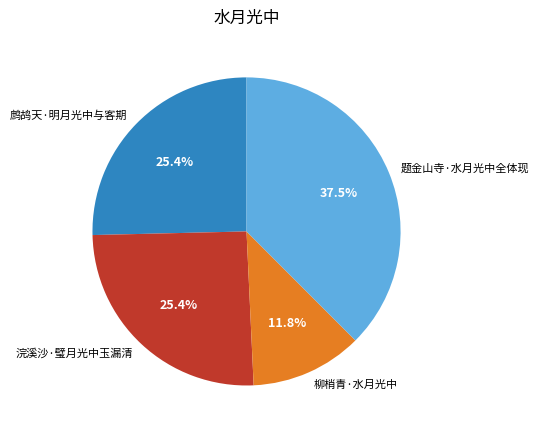

Does 浣溪沙·璧月光中玉漏清 account for over 50% of the chart?

No